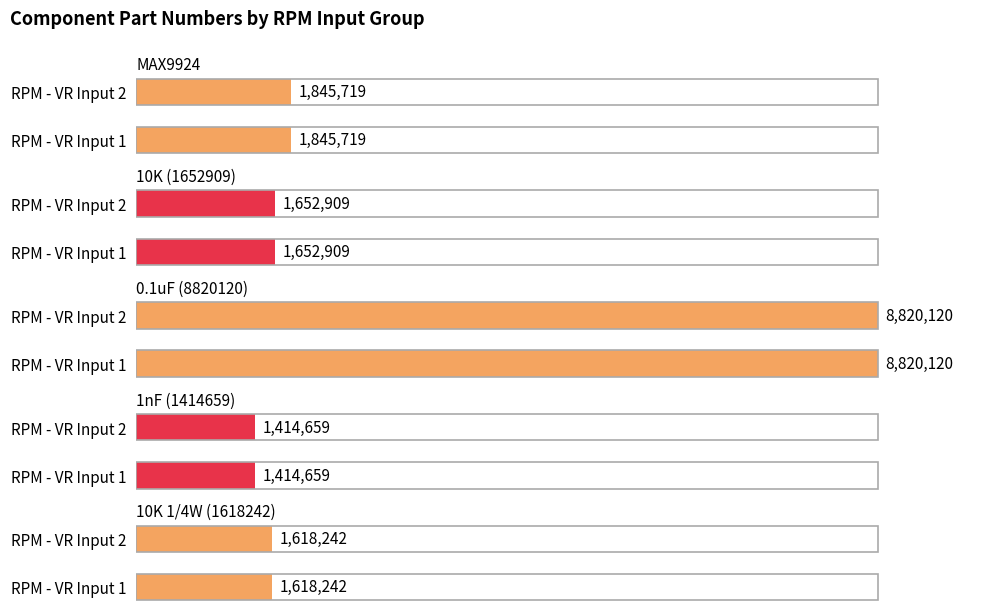

How many bars are there in total?

10